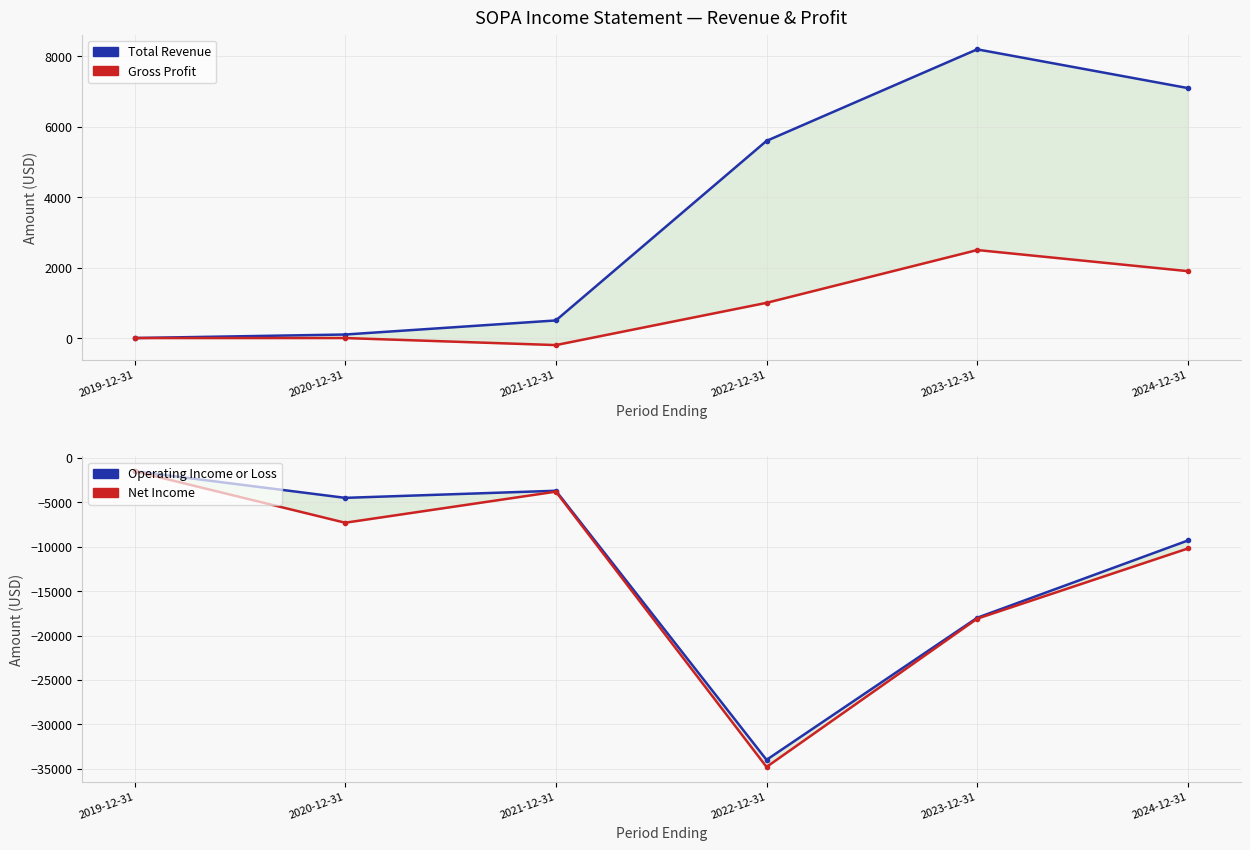

Rank the series by their maximum value, from highest to lowest.

Total Revenue, Gross Profit, Operating Income or Loss, Net Income